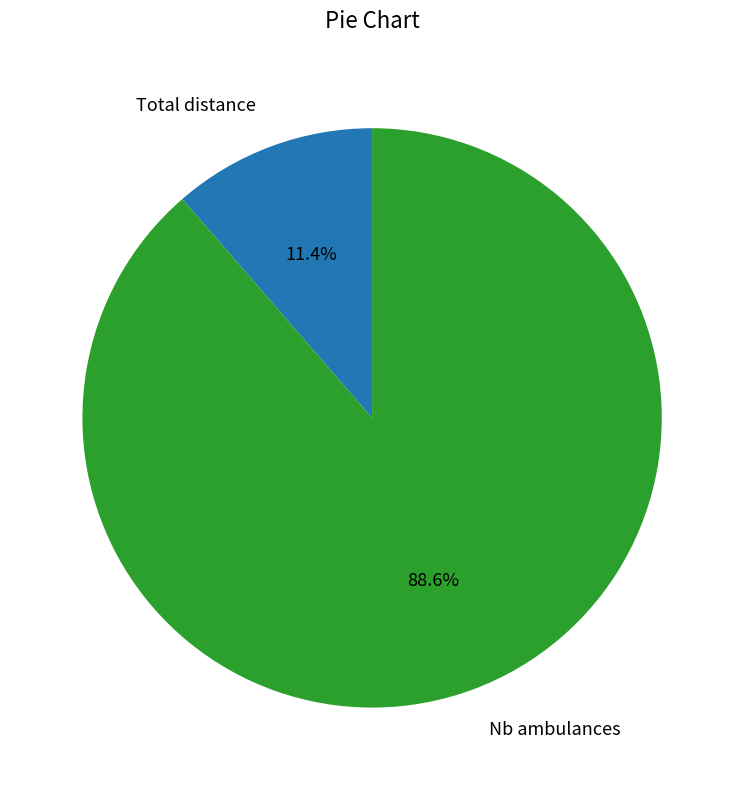

How many segments does this pie chart have?

2